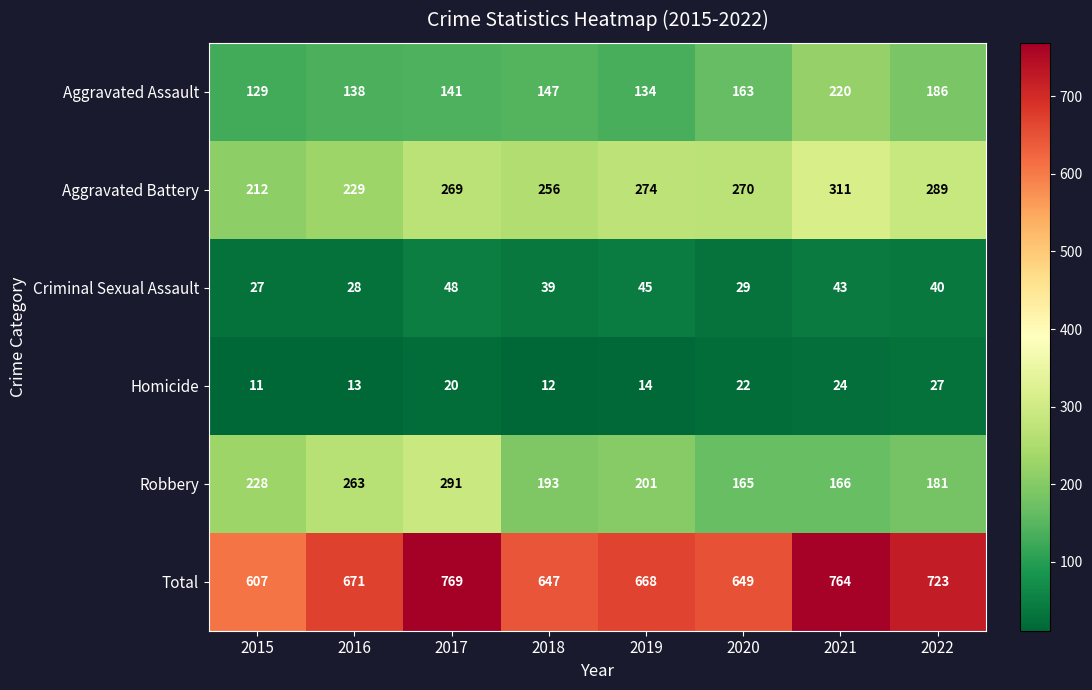

List the labels in order of Criminal Sexual Assault value, largest first.

2017, 2019, 2021, 2022, 2018, 2020, 2016, 2015